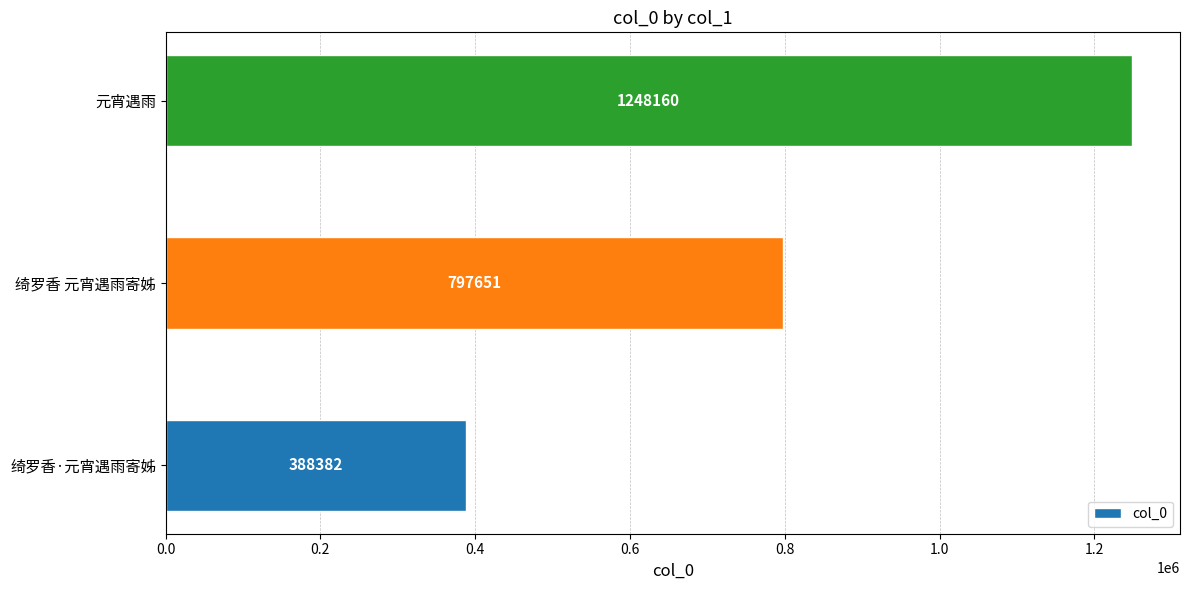

Reading bottom to top, extract all data points from this chart.

绮罗香·元宵遇雨寄姊=388382	绮罗香 元宵遇雨寄姊=797651	元宵遇雨=1248160